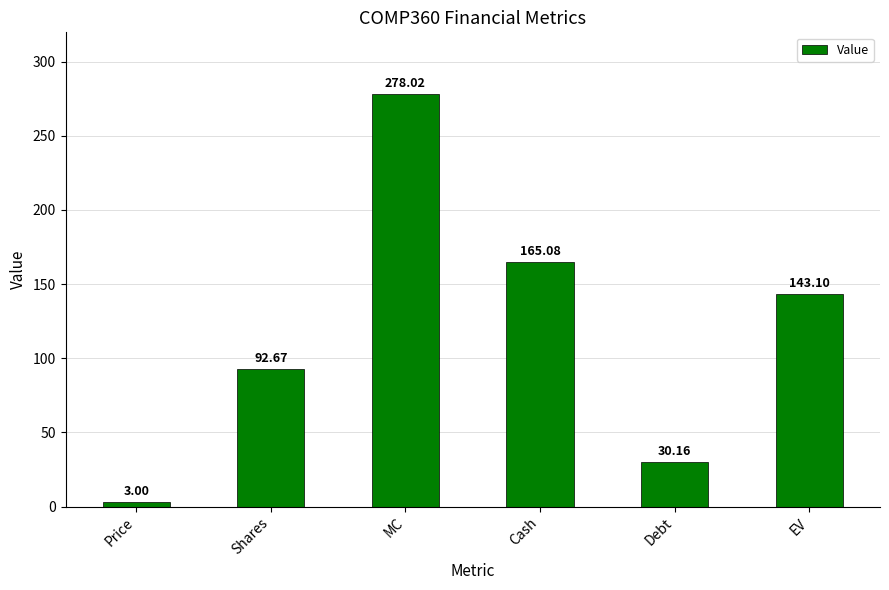

Reading left to right, extract all data points from this chart.

3.0	92.7	278.0	165.1	30.2	143.1